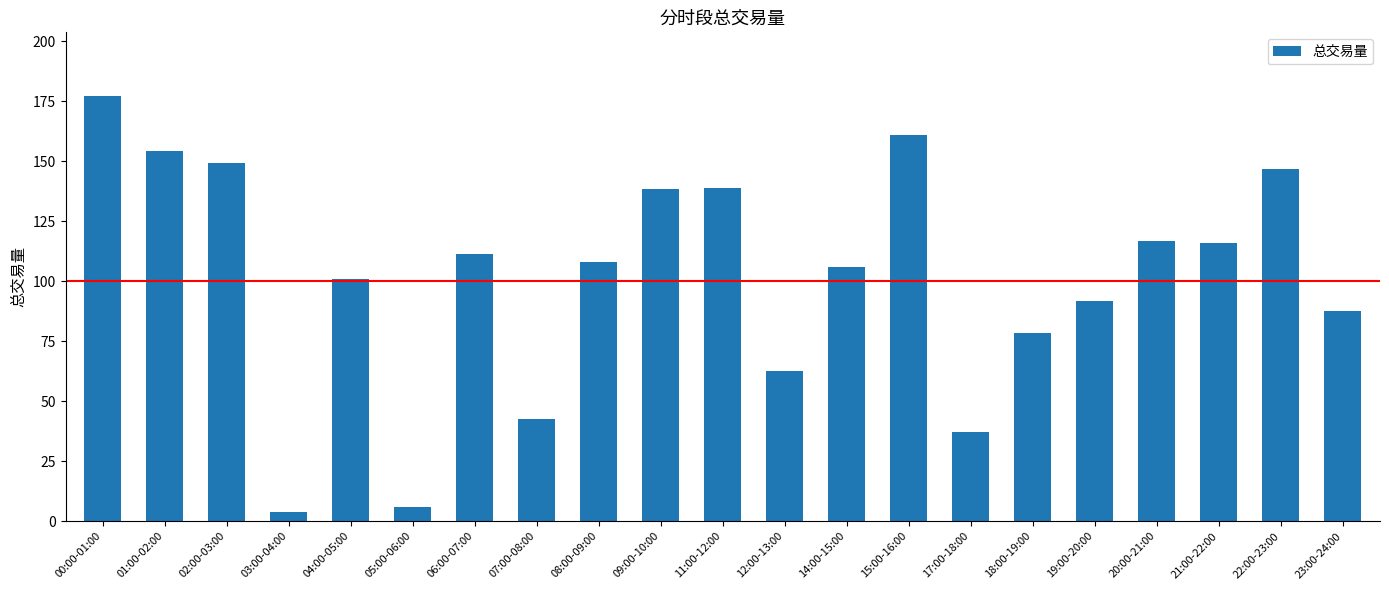

At which category does the chart reach its peak across all series?

00:00-01:00